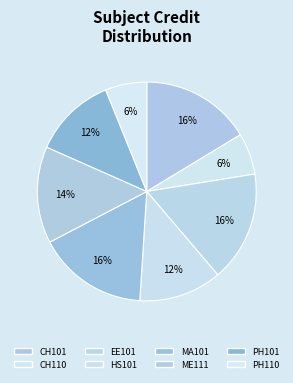

To the nearest percent, what is the average slice percentage?

12%